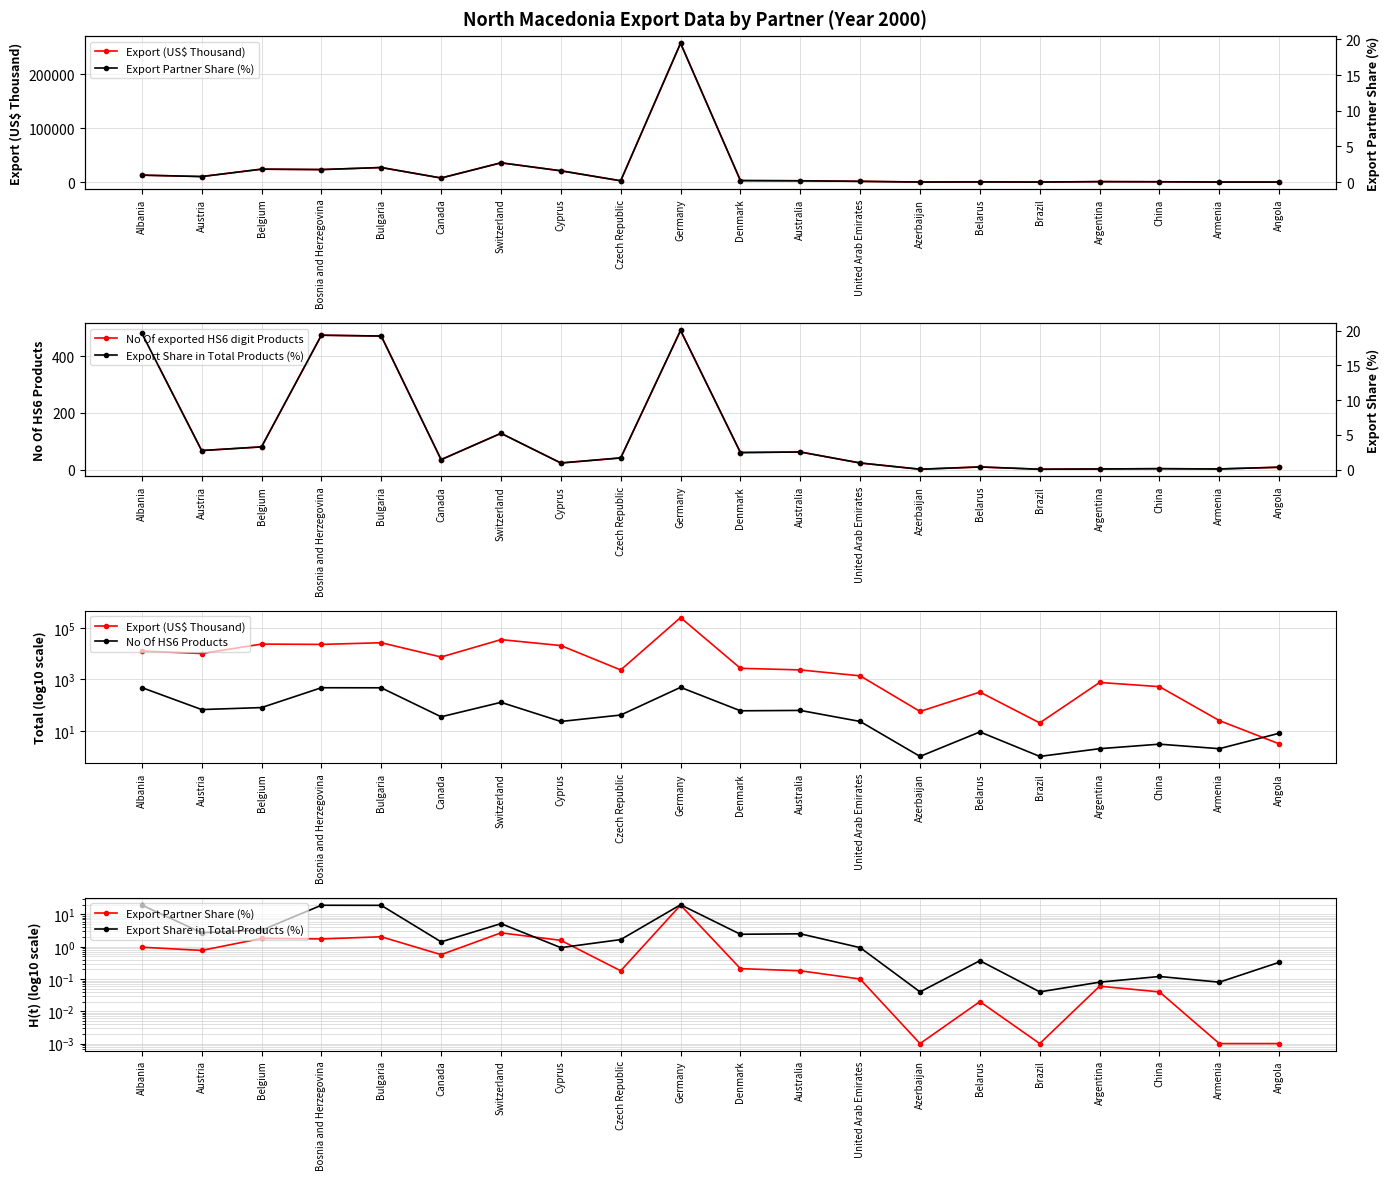

What is the label of the 7th point from the right?

Azerbaijan